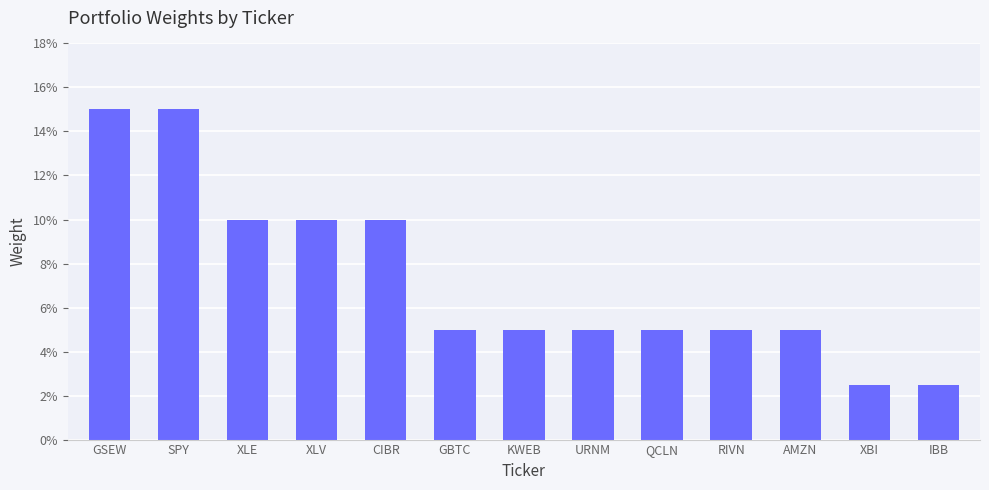

Are the bars horizontal?

No